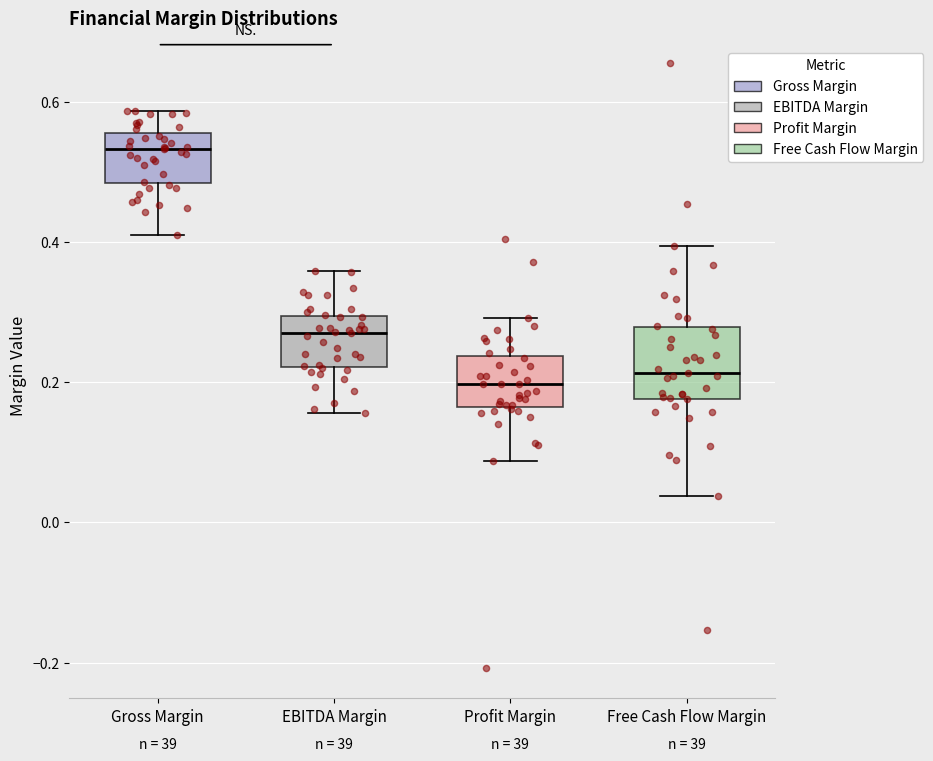

Where is the lower edge of the box for Profit Margin on the y-axis? The values are not printed on the chart, so give them approximately, as read against the axis.

0.16